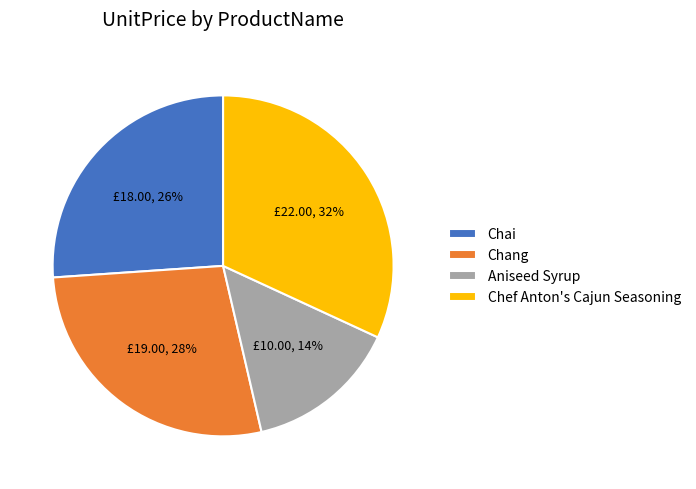

Is Chai the majority of the pie?

No